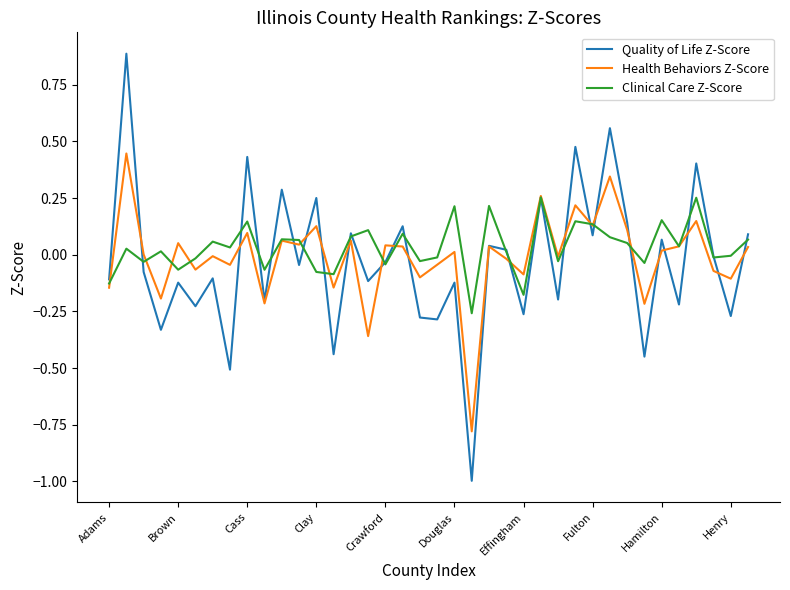

What is the smallest value displayed?

-1.0